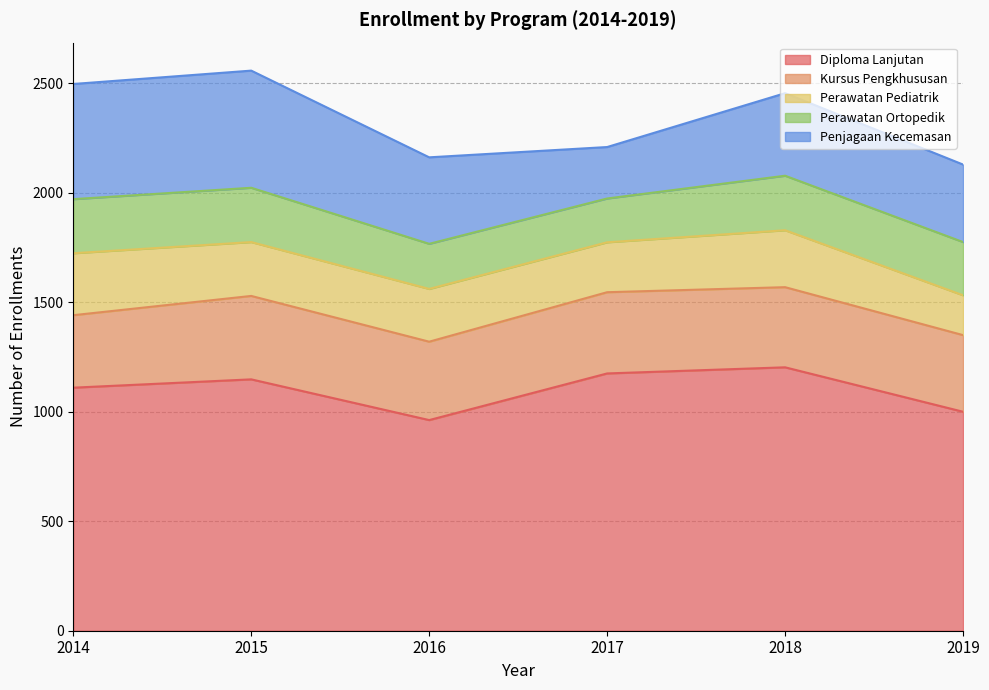

Which series has the largest range (max minus min)?

Penjagaan Kecemasan